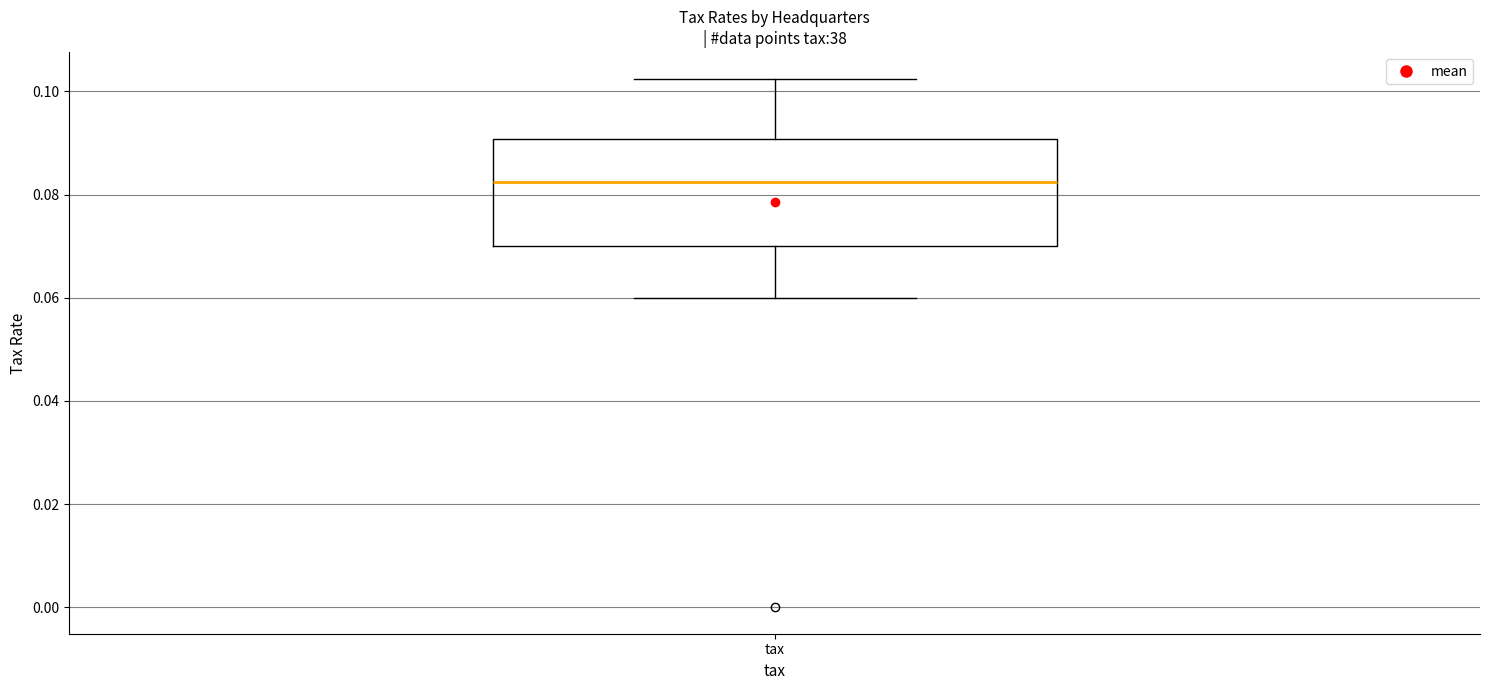

Where does the upper whisker of the box for tax end on the y-axis? The values are not printed on the chart, so give them approximately, as read against the axis.

0.102